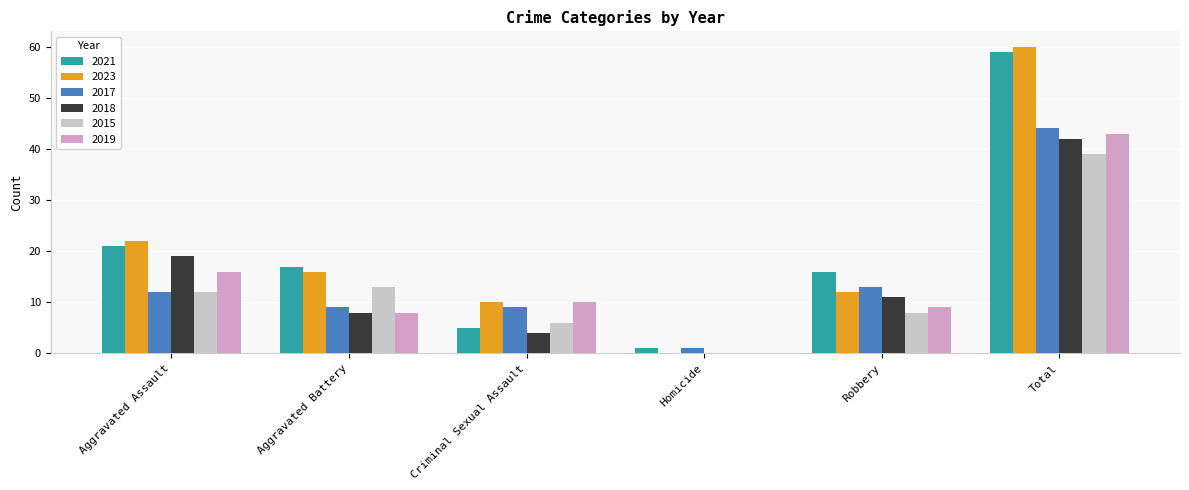

Reading left to right, list all the values displayed in this chart.

2021: 21	17	5	1	16	59
2023: 22	16	10	0	12	60
2017: 12	9	9	1	13	44
2018: 19	8	4	0	11	42
2015: 12	13	6	0	8	39
2019: 16	8	10	0	9	43